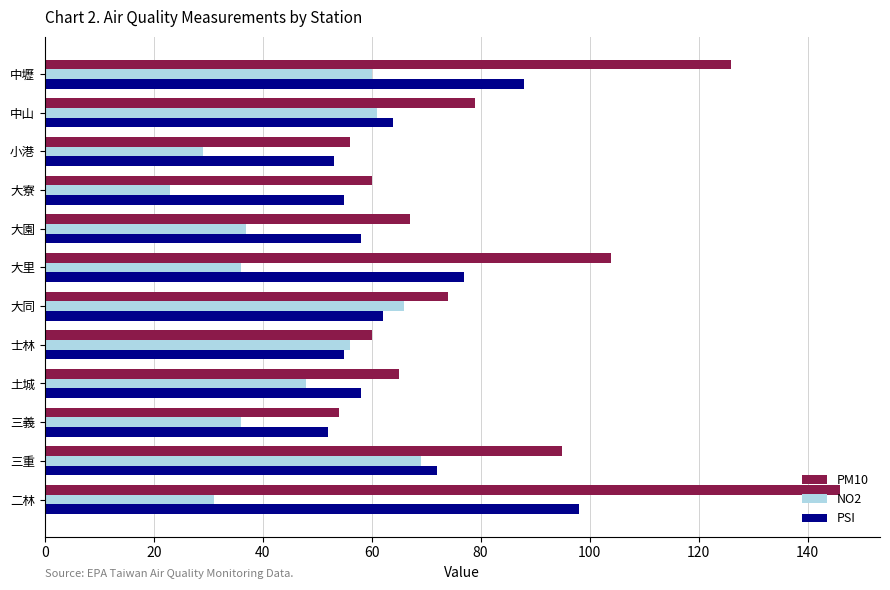

Read the PSI value at 土城, to the nearest 5.

60